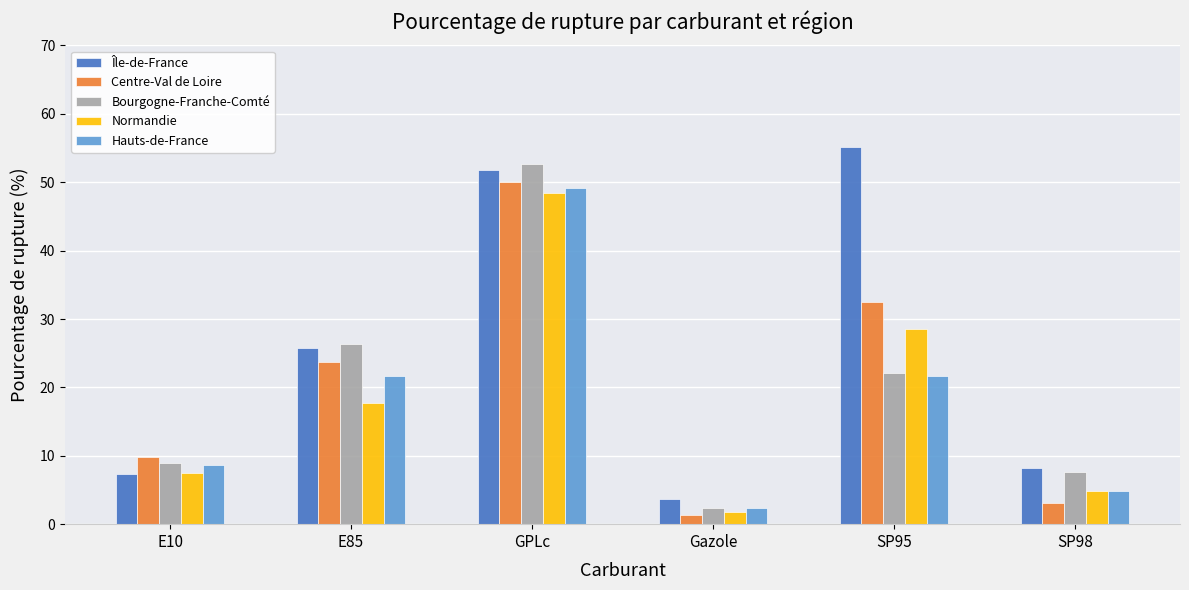

What is the label of the 1st bar from the left?

E10